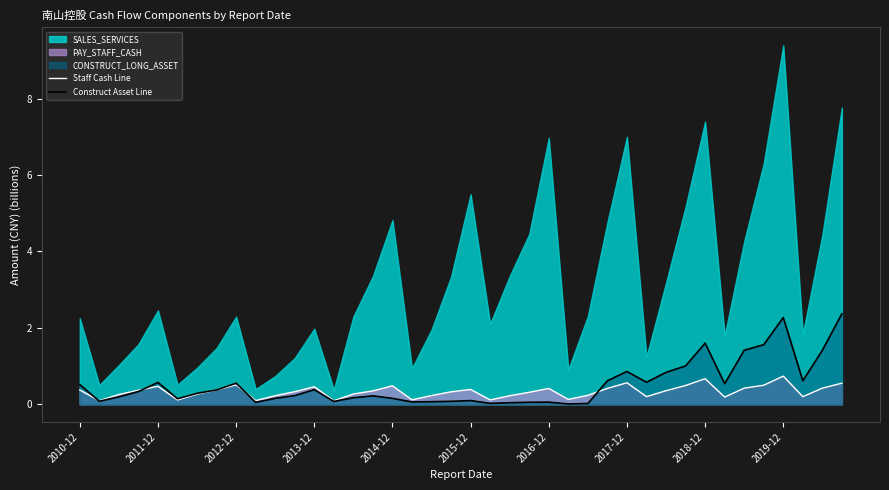

Reading right to left, transcribe all the data shown in this chart.

Staff Cash Line: 0.5	0.4	0.2	0.7	0.5	0.4	0.2	0.7	0.5	0.4	0.2	0.6	0.4	0.2	0.1	0.4	0.3	0.2	0.1	0.4	0.3	0.2	0.1	0.5	0.3	0.3	0.1	0.5	0.3	0.2	0.1	0.5	0.4	0.3	0.1	0.5	0.4	0.3	0.1	0.4
Construct Asset Line: 2.4	1.4	0.6	2.3	1.6	1.4	0.5	1.6	1.0	0.8	0.6	0.9	0.6	0.0	0.0	0.1	0.0	0.0	0.0	0.1	0.1	0.1	0.1	0.2	0.2	0.2	0.1	0.4	0.2	0.2	0.0	0.5	0.4	0.3	0.1	0.6	0.3	0.2	0.1	0.5